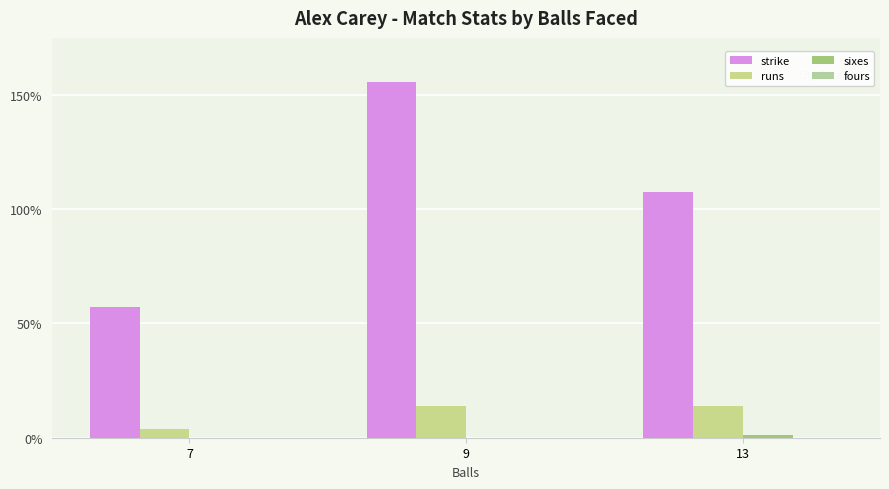

Reading left to right, extract all data points from this chart.

strike: 57.1	155.6	107.7
runs: 4.0	14.0	14.0
sixes: 0.0	0.0	1.0
fours: 0.0	0.0	0.0